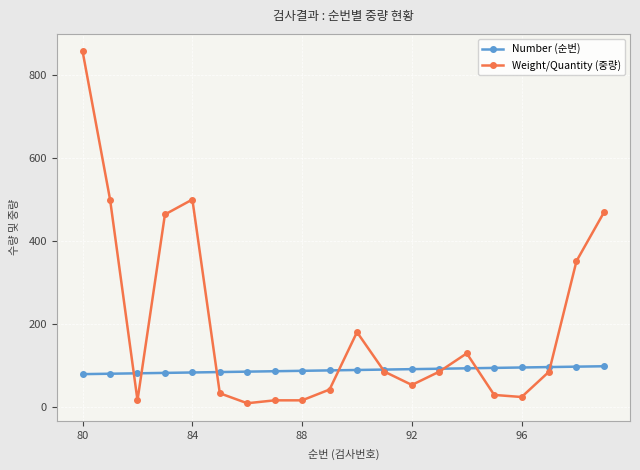

How many data points does each series have?

20